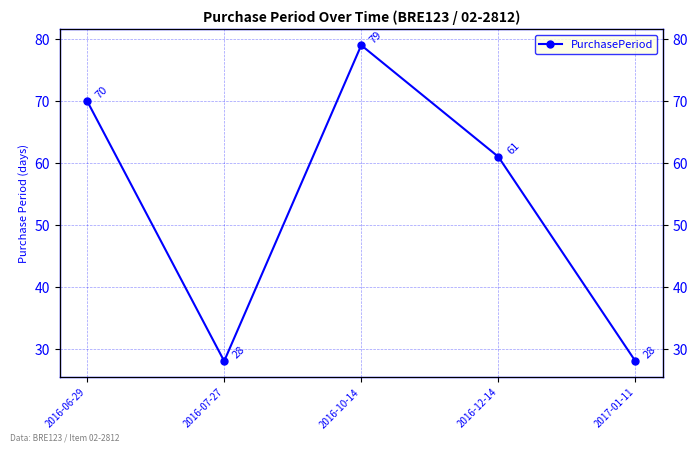

Reading left to right, transcribe all the data shown in this chart.

2016-06-29=70	2016-07-27=28	2016-10-14=79	2016-12-14=61	2017-01-11=28